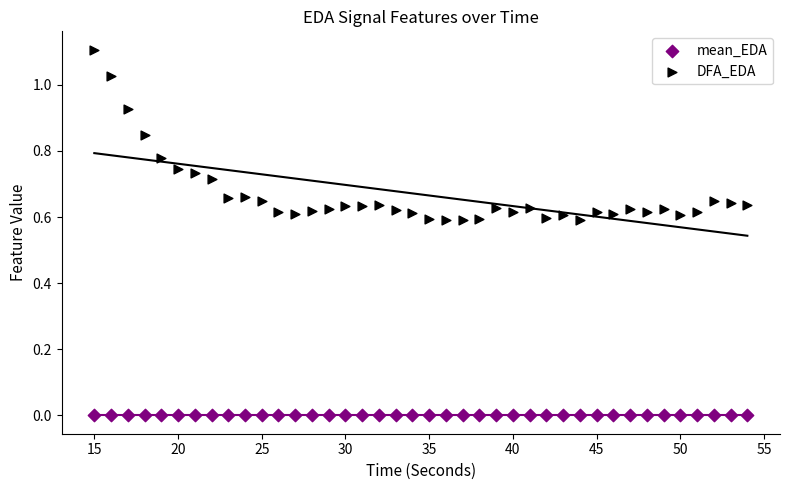

Which series reaches the maximum Y coordinate?

DFA_EDA